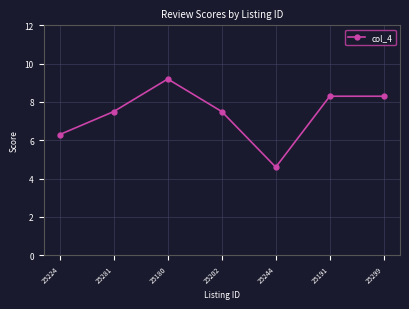

How many interior local valleys (lower than both neighbors) does the data have?

1